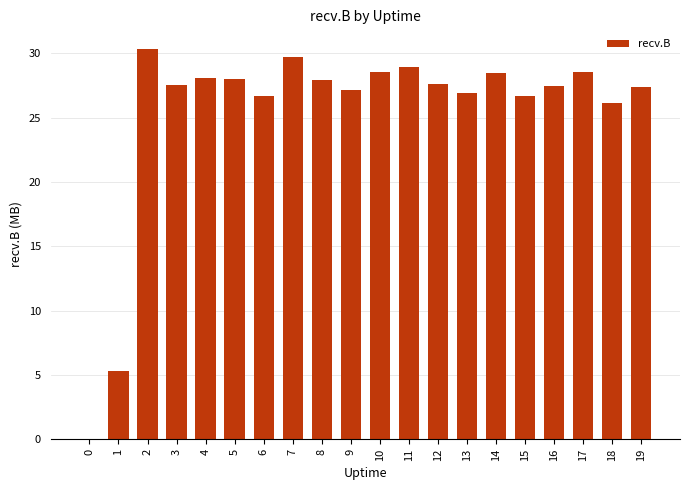

What is the change in value from 7 to 14?

-1.3